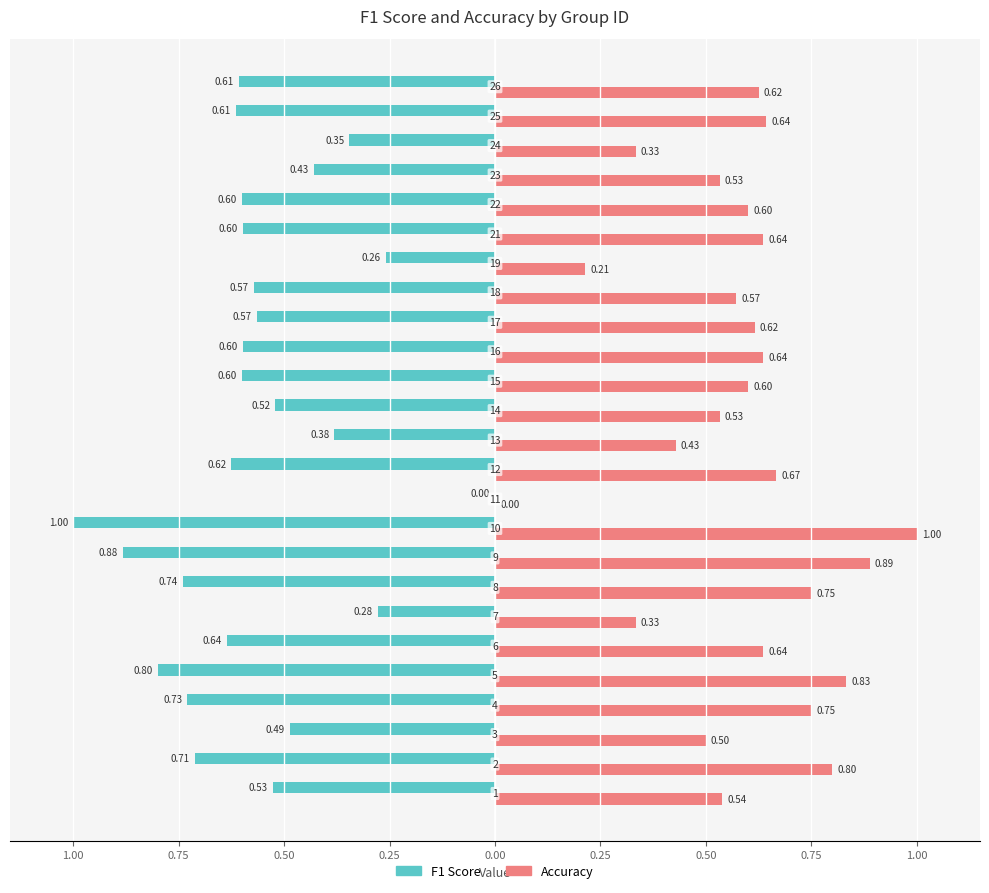

What are all the series names shown in the legend?

F1 Score, Accuracy